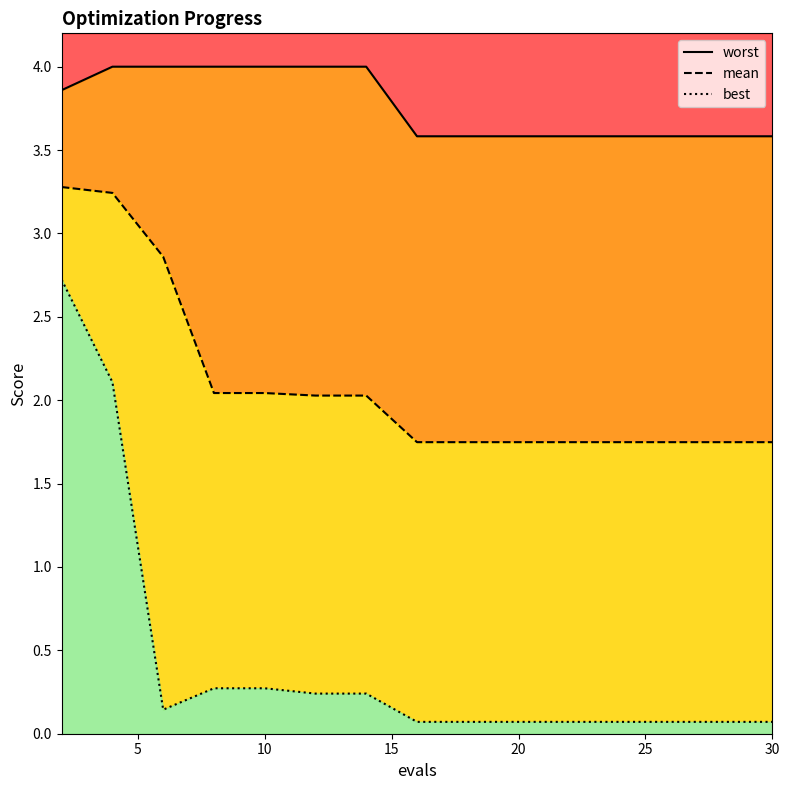

What is the average value of the mean series?

2.1